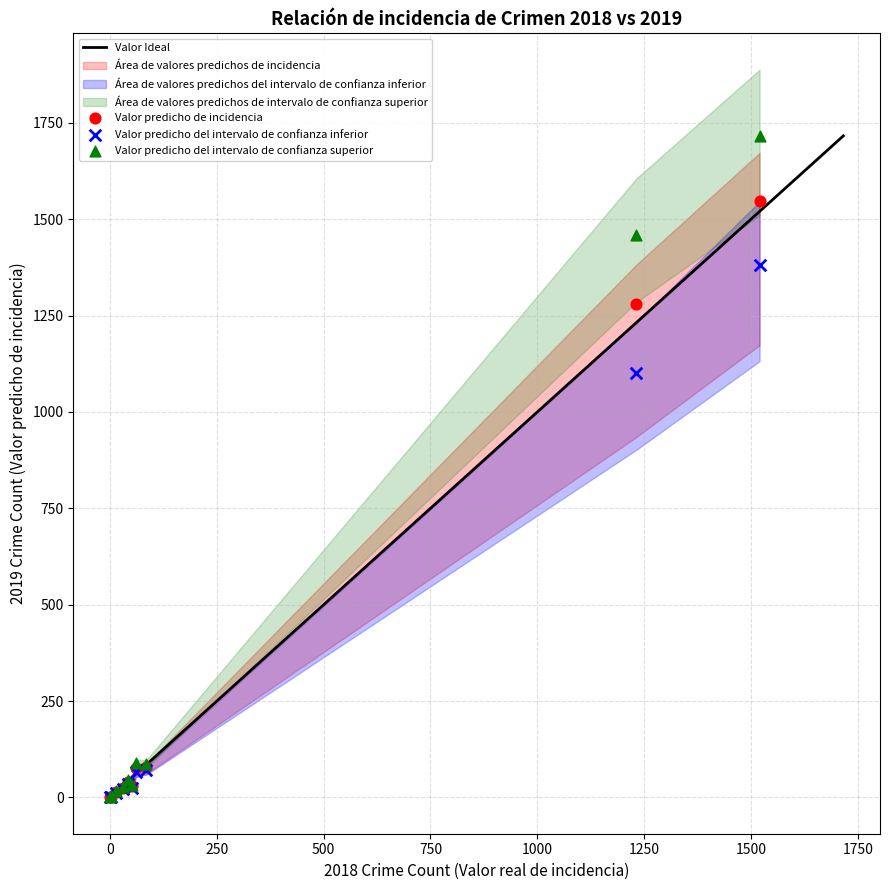

In the Valor predicho del intervalo de confianza inferior series, what Y value is closest to 690?

1100.0